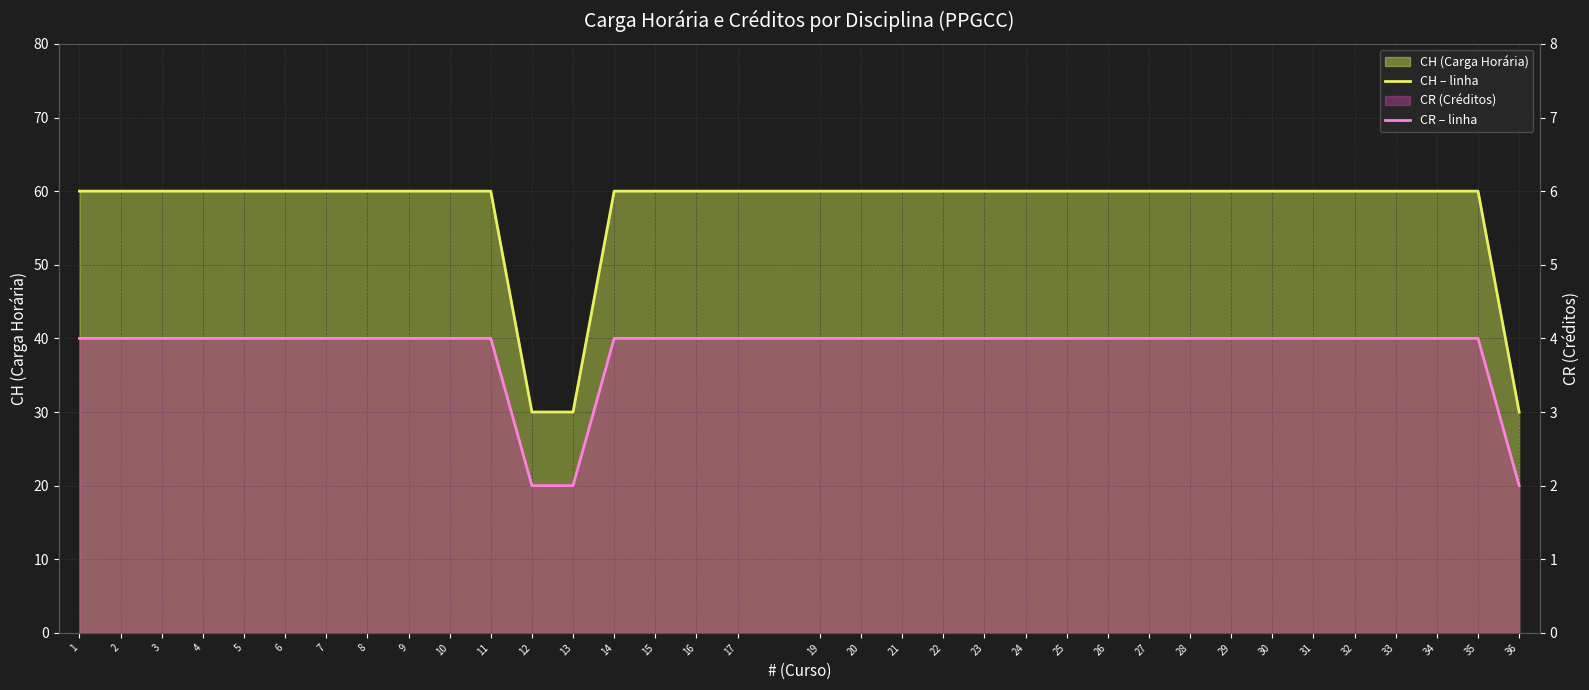

Which has a higher value, 14 or 27?

14